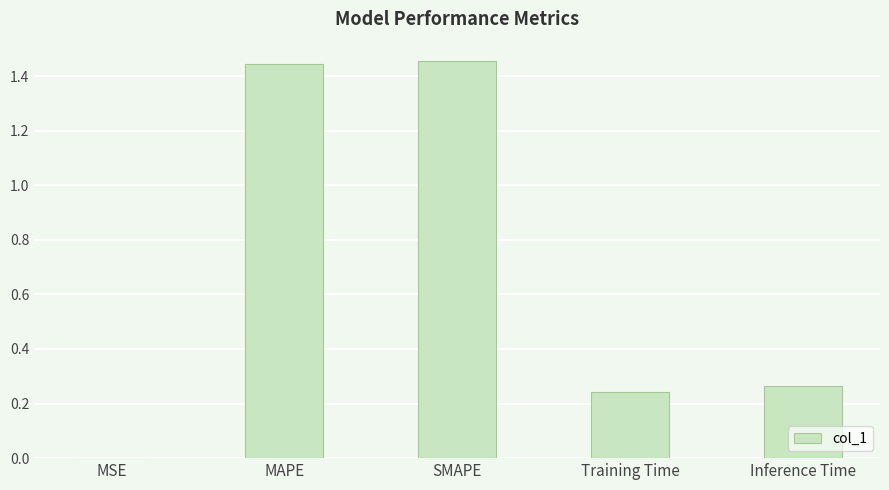

Which has a higher value, MSE or Training Time?

Training Time